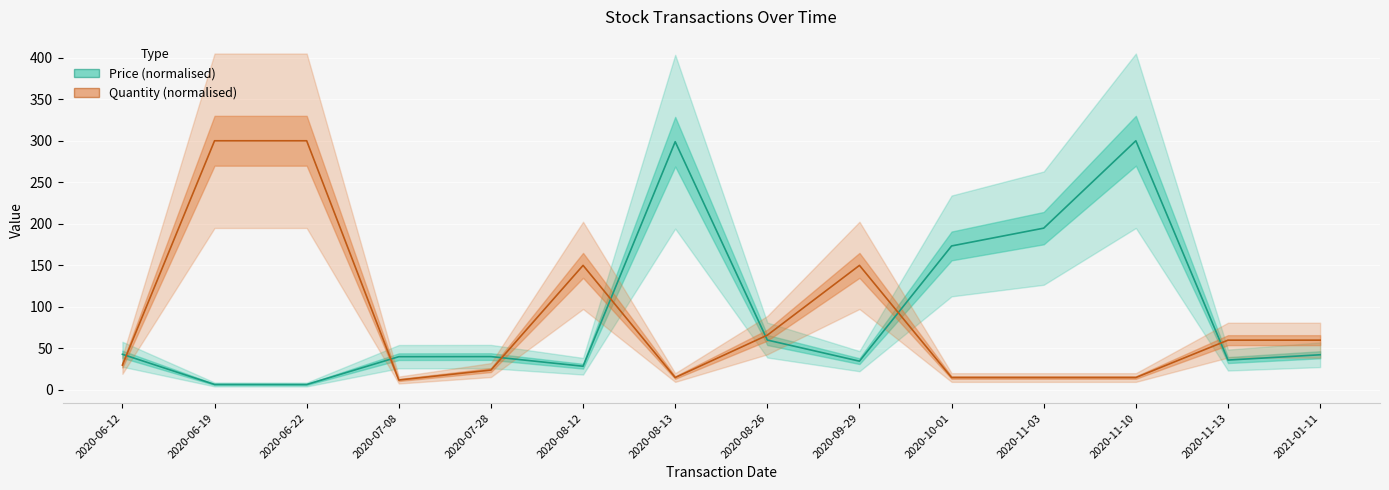

At how many categories does at least one series exceed 153?

6